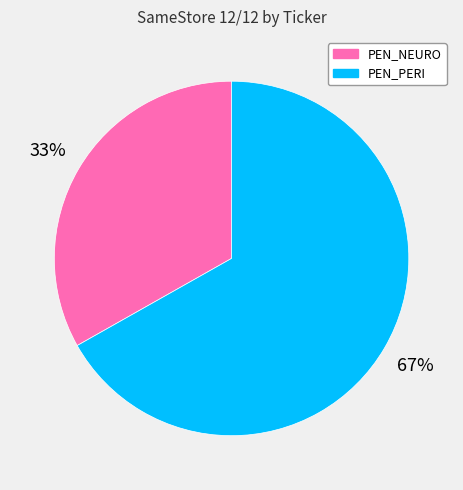

Does any single category account for the majority?

Yes